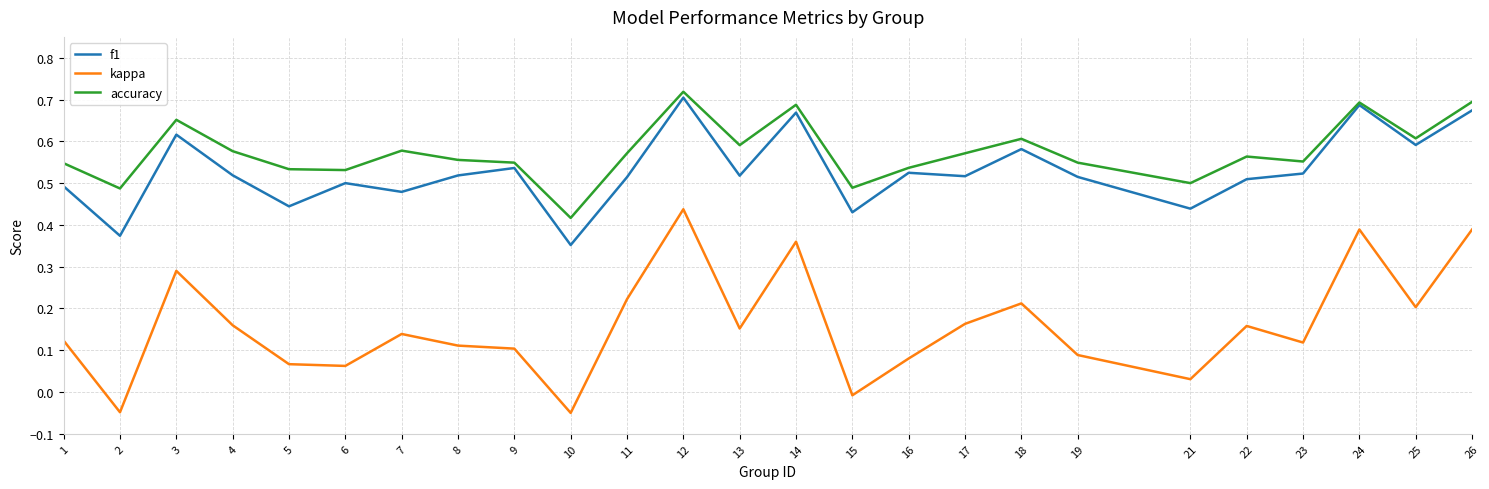

Which series has the largest total across all categories?

accuracy